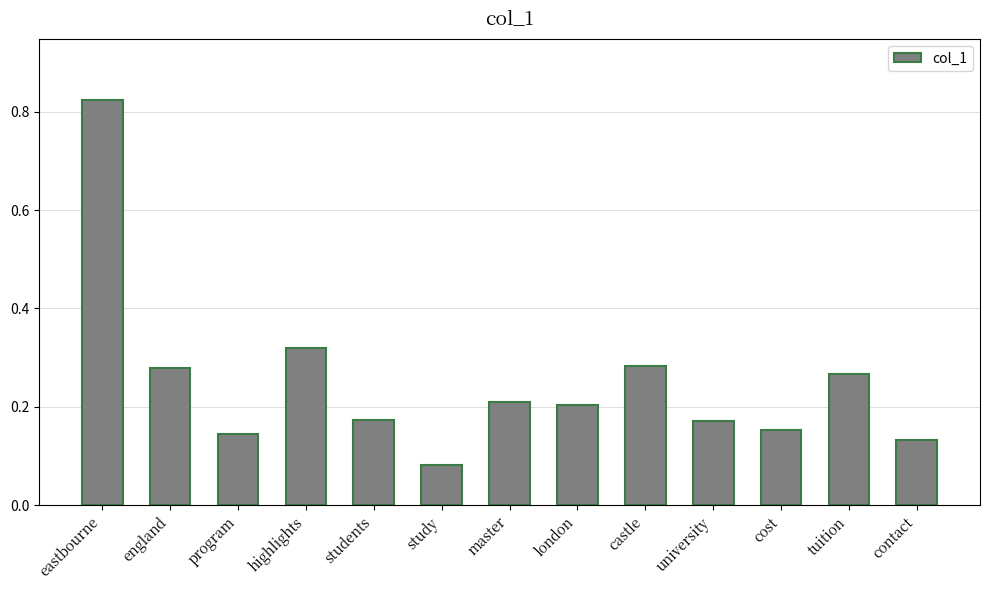

Which category has the highest value across all series?

eastbourne